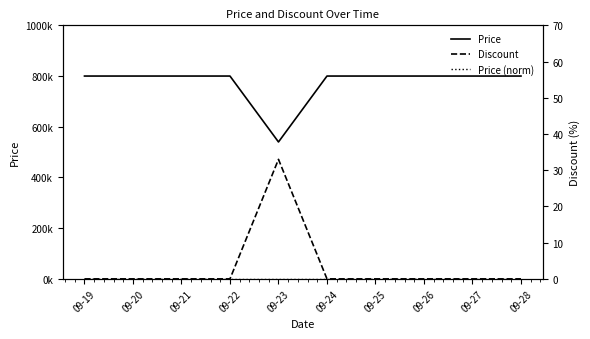

At which category is the sum across all series the highest?

09-19